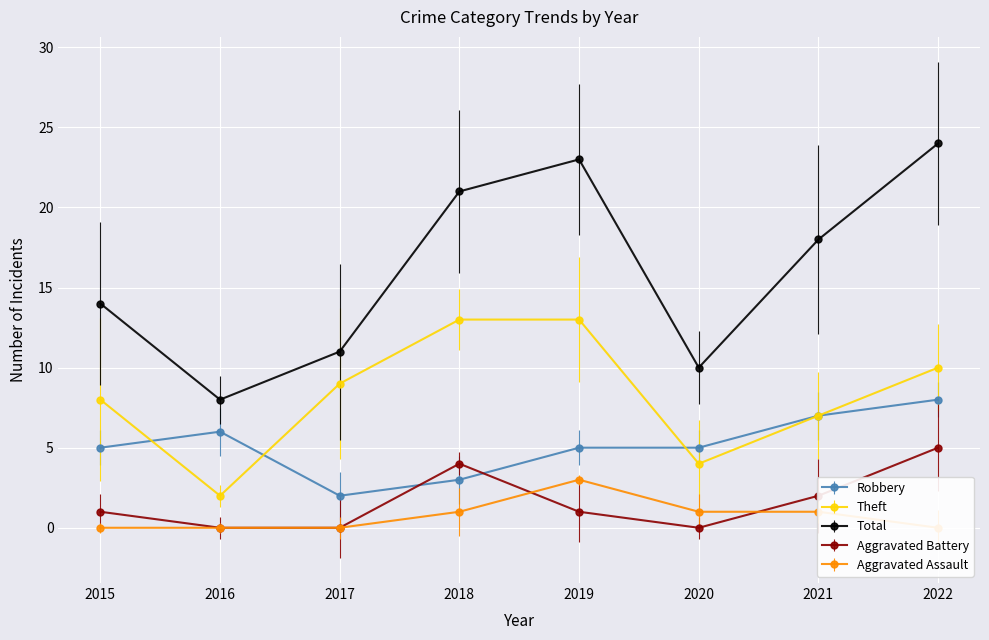

Is it true that Aggravated Battery equals 4 at 2018?

True